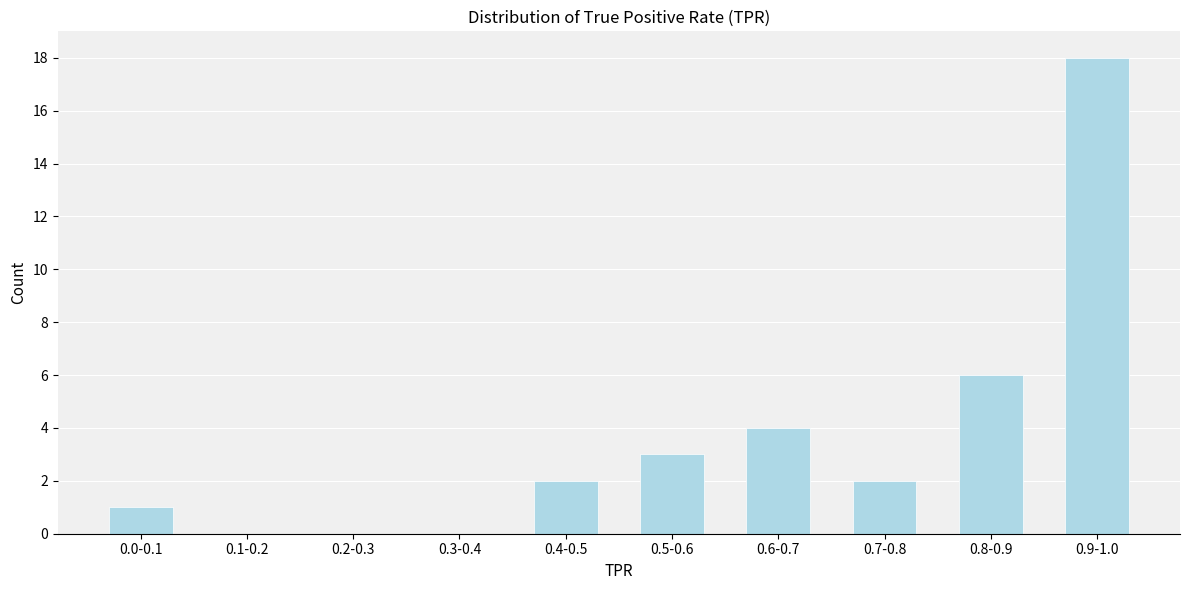

Reading right to left, extract all data points from this chart.

0.9-1.0=18	0.8-0.9=6	0.7-0.8=2	0.6-0.7=4	0.5-0.6=3	0.4-0.5=2	0.3-0.4=0	0.2-0.3=0	0.1-0.2=0	0.0-0.1=1